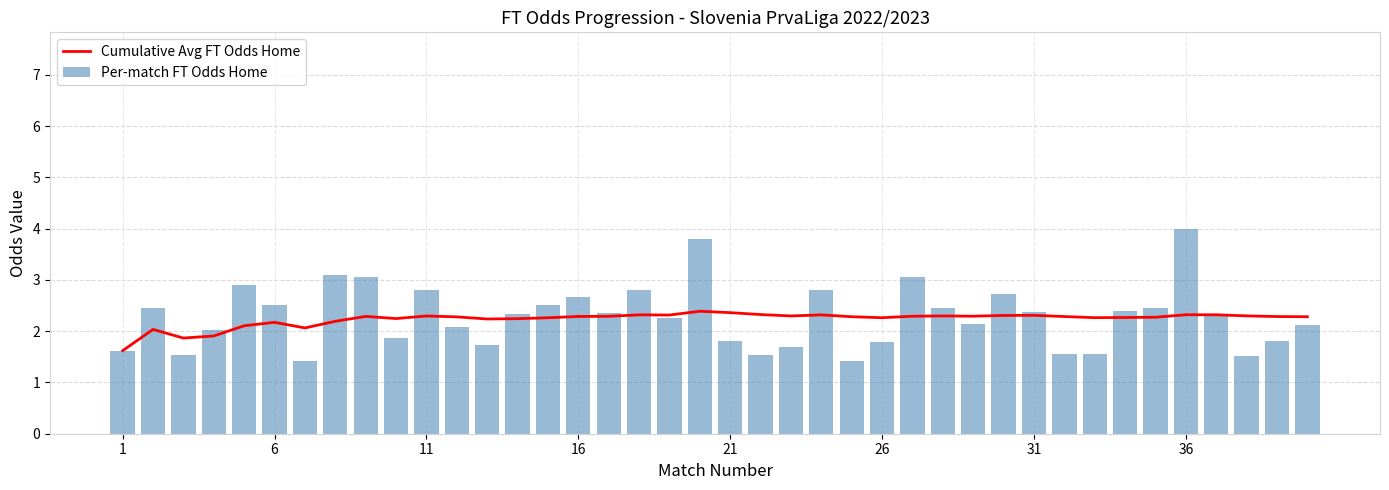

What is the difference between the second highest and second lowest values in the Cumulative Avg FT Odds Home series?

0.5